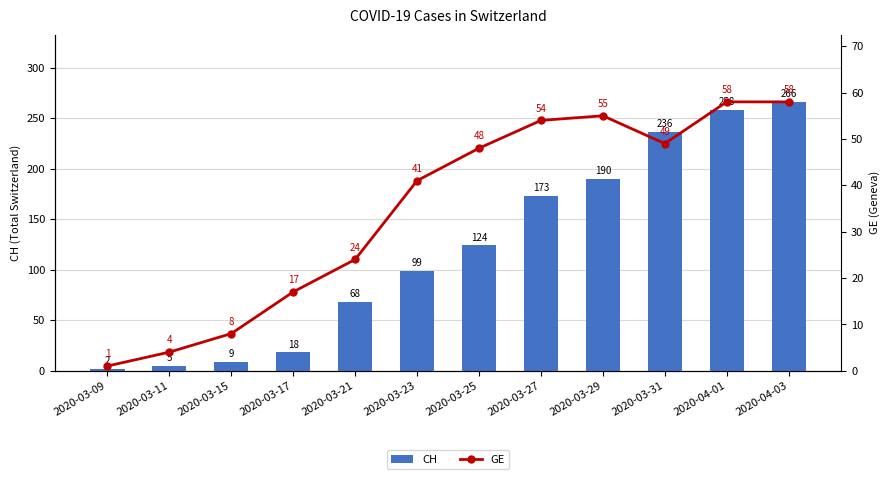

True or false: GE has a value of 32 at 2020-03-31.

False